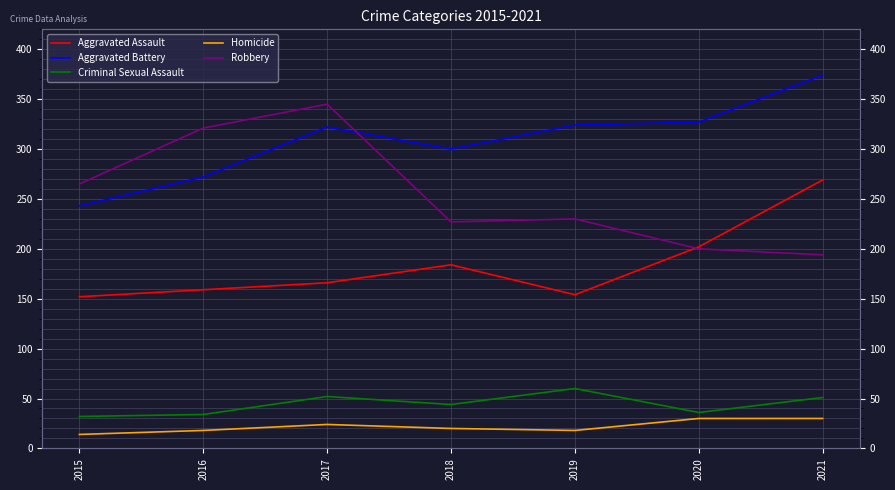

Is the value of Homicide at 2018 greater than the value of Aggravated Assault at 2021?

No